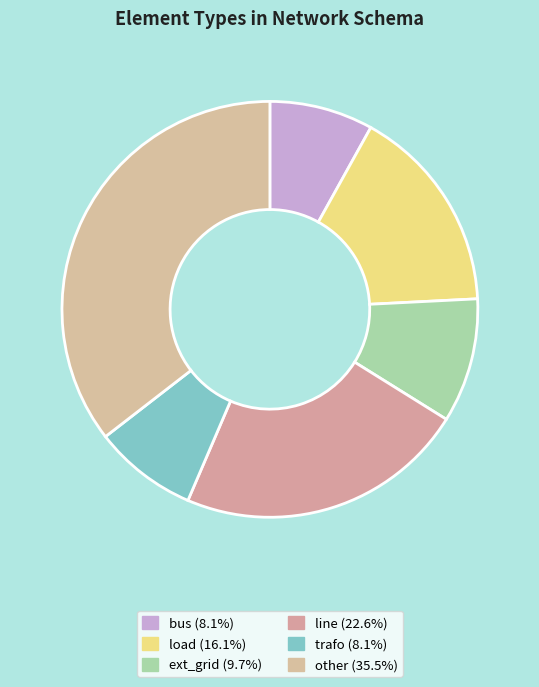

Rank the categories by value from highest to lowest.

other, line, load, ext_grid, bus, trafo